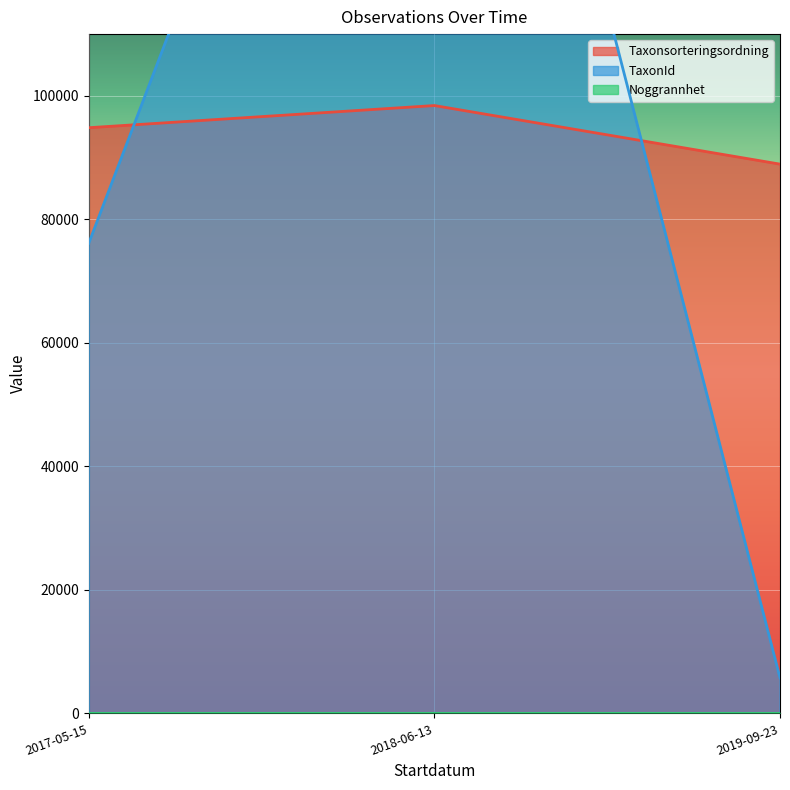

How many distinct data groups are displayed?

3